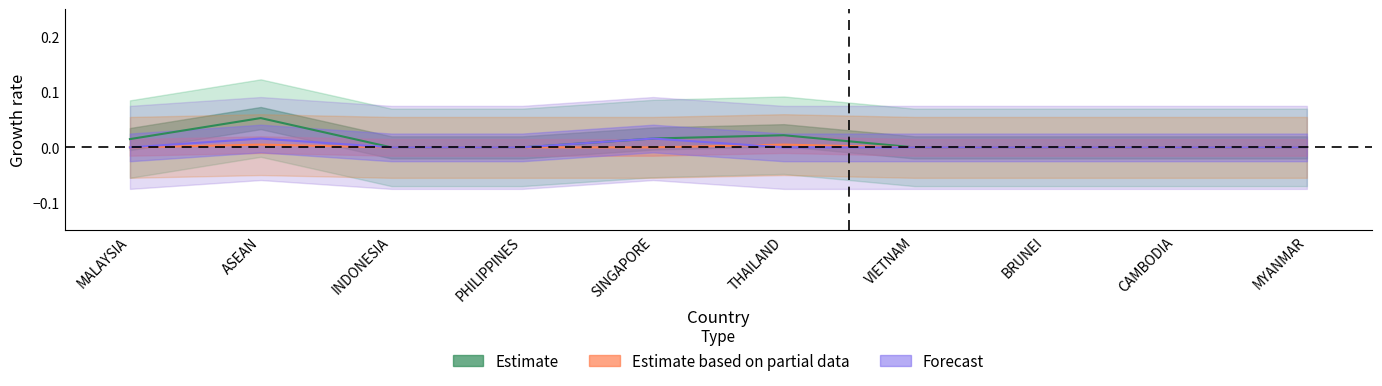

What is the label of the 10th point from the right?

MALAYSIA